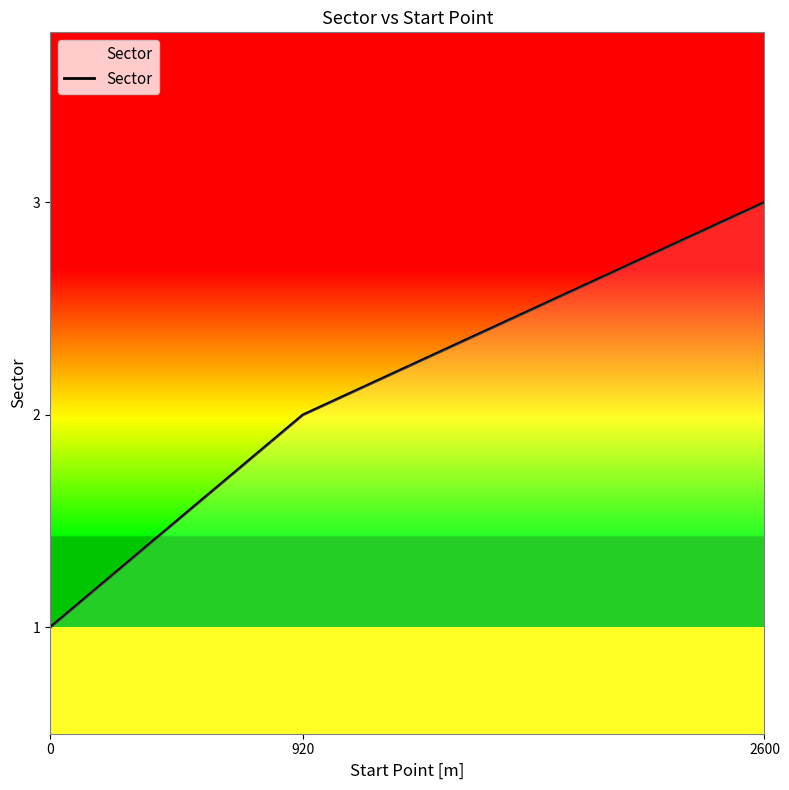

Which label corresponds to the largest value in the chart?

2600